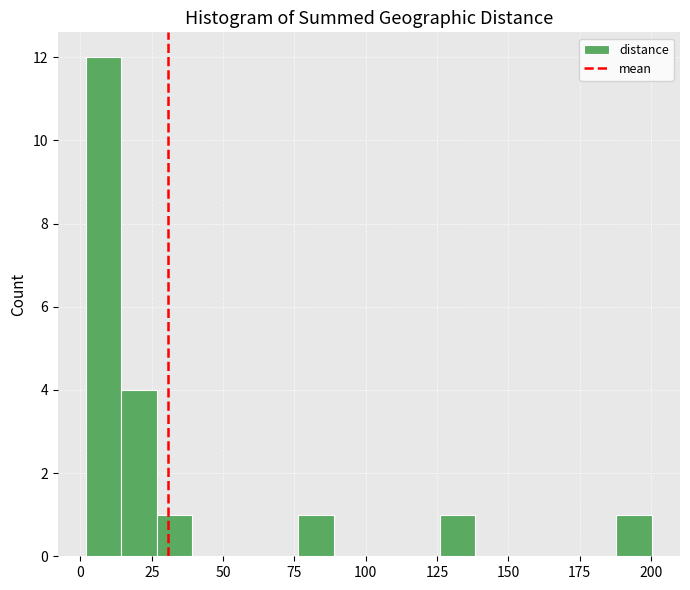

Read against the x-axis, roughly where is the centre of the tallest bar?

10